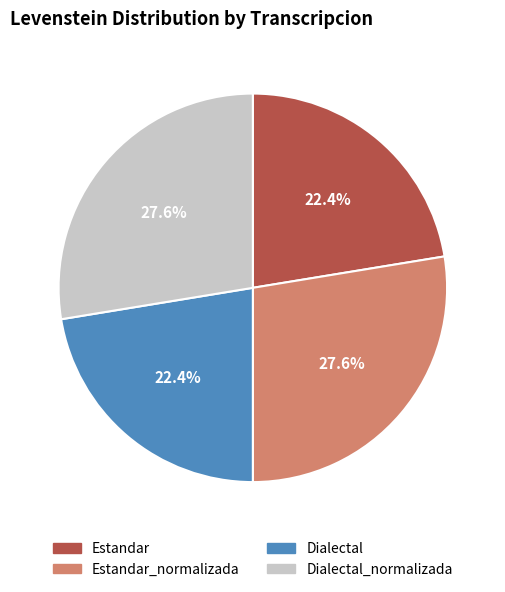

The Dialectal slice represents 15% of the pie. True or false?

False